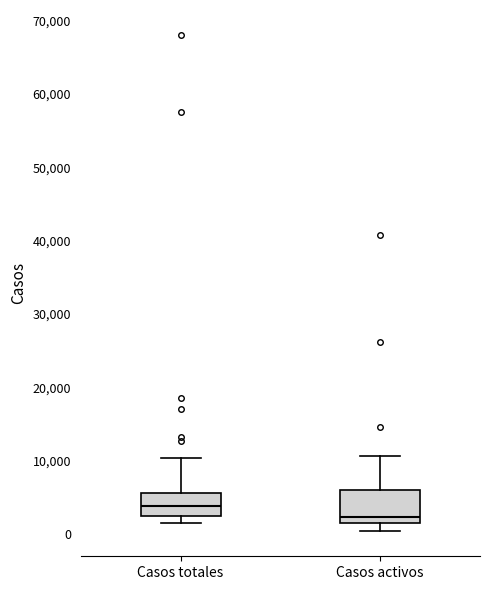

Reading left to right, transcribe this box plot: for each box, give where its median line is, the range the box spans, and where its two whiskers end, as read against the y-axis. The values are not printed on the chart, so give them approximately, as read against the axis.

Casos totales: median 4000, box 2000 to 6000, whiskers 2000 (just below the box's lower edge) to 10000
Casos activos: median 2000 (just above the box's lower edge), box 2000 to 6000, whiskers 0 to 11000